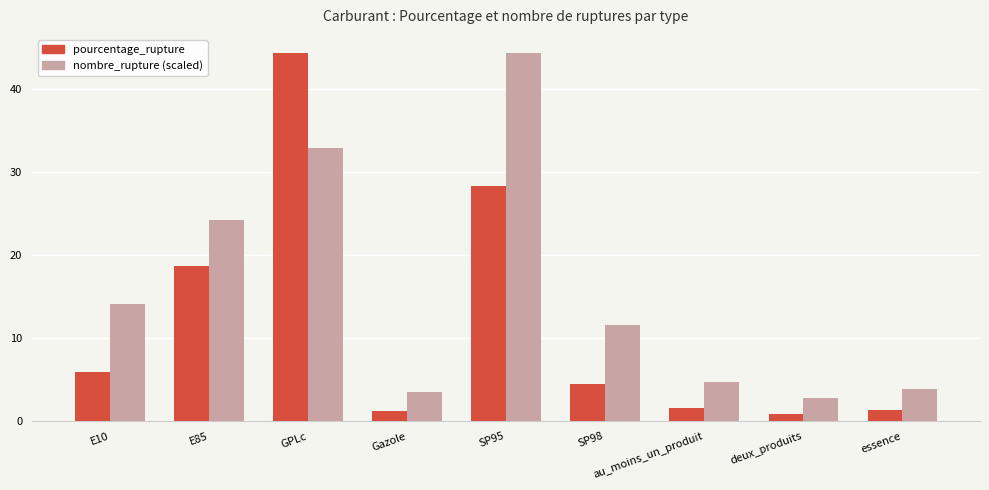

Are the bars horizontal?

No